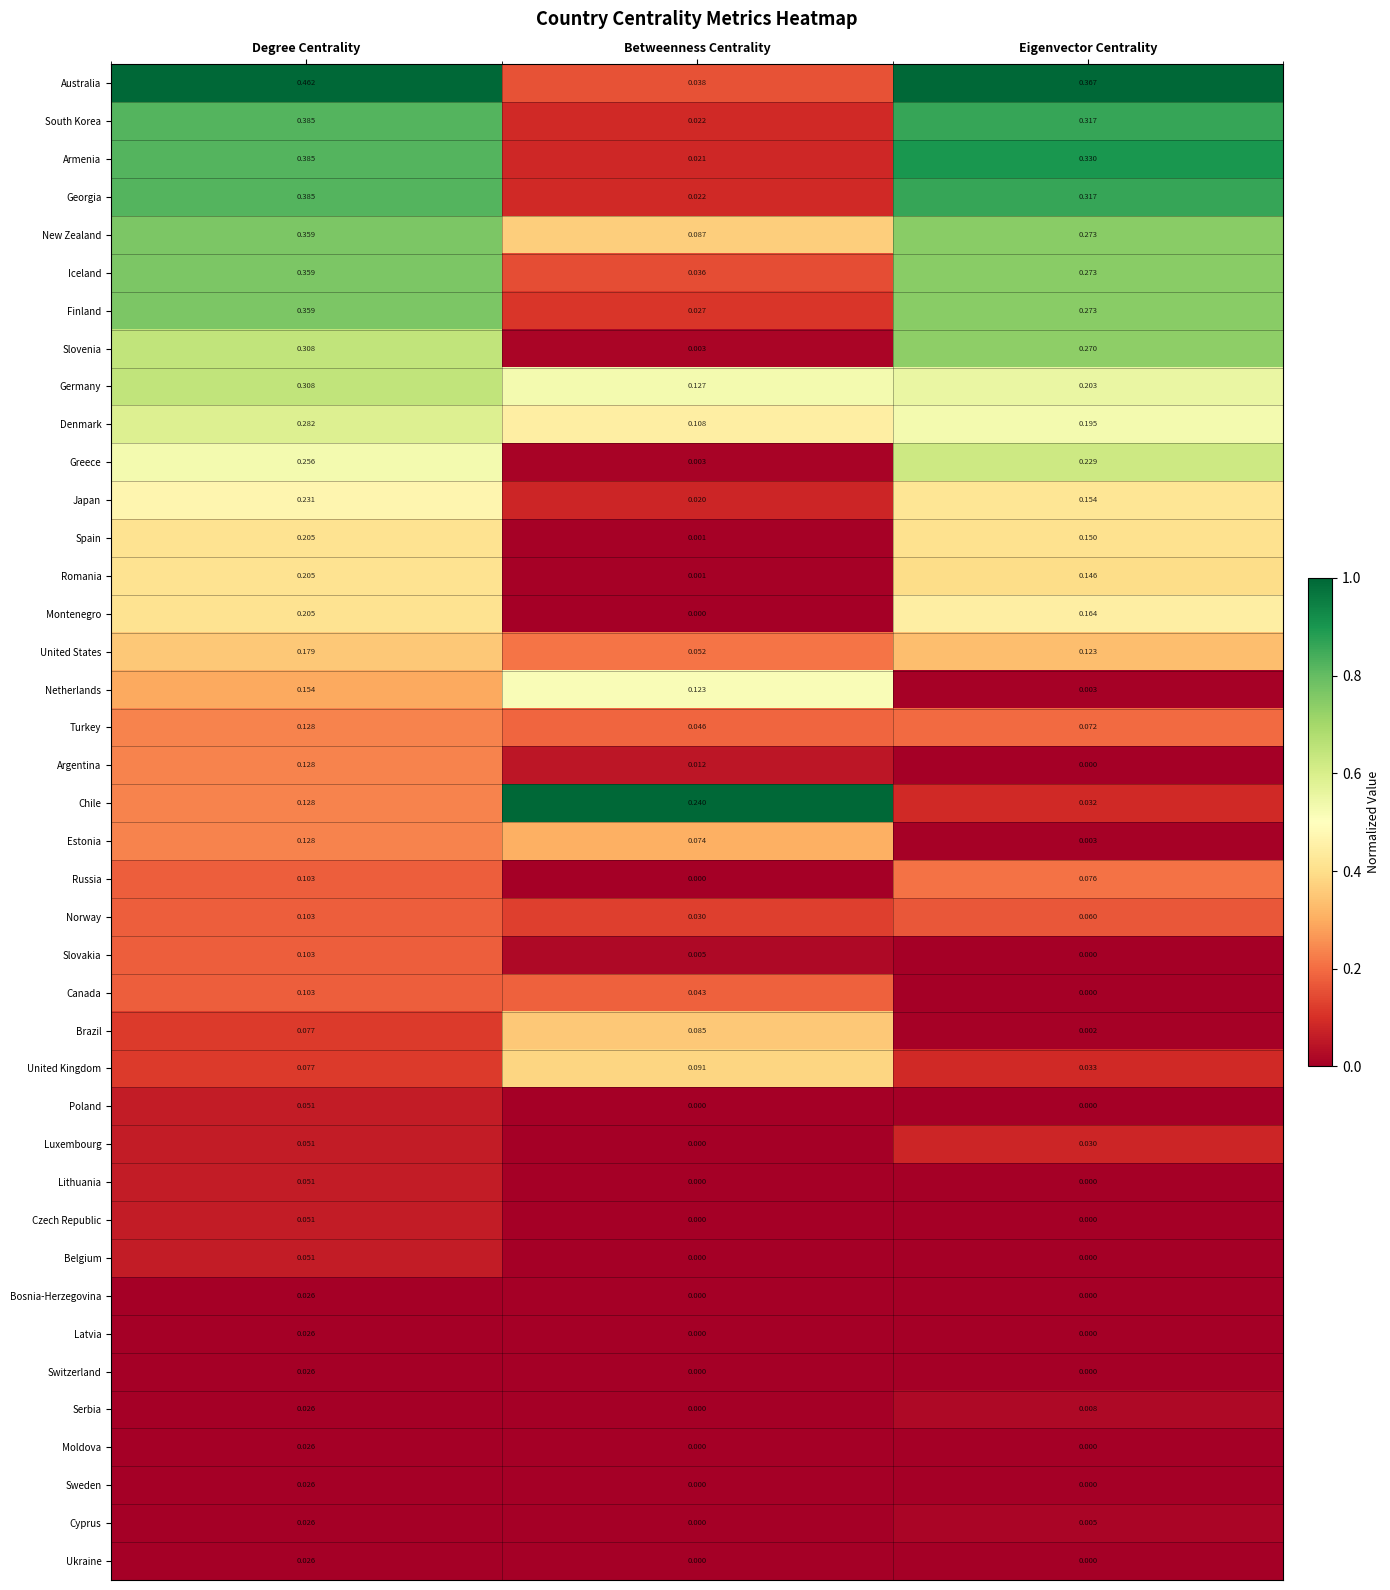

At which label does Slovakia reach its minimum?

Eigenvector Centrality